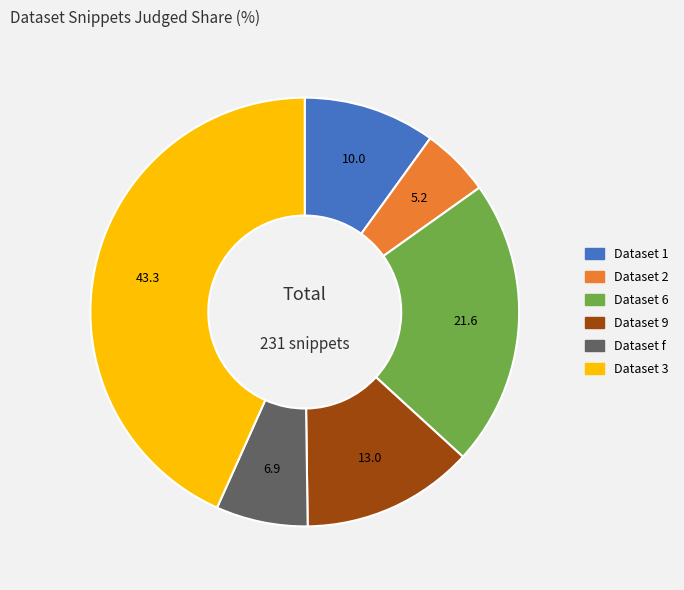

Is there a majority slice in this chart?

No